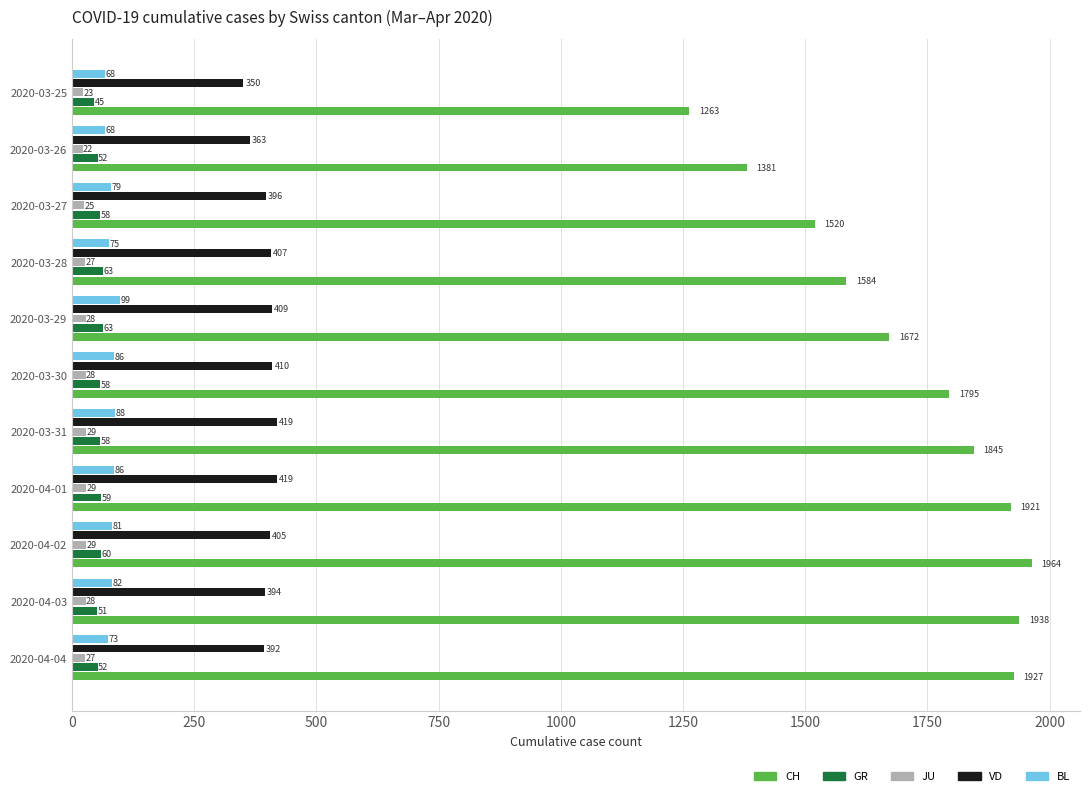

Is it true that VD equals 536 at 2020-03-28?

False